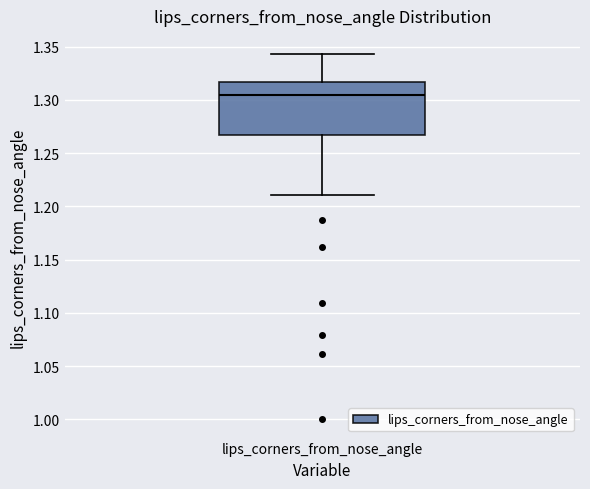

Transcribe this box plot: give where the median line is, the range the box spans, and where the two whiskers end, as read against the y-axis. The values are not printed on the chart, so give them approximately, as read against the axis.

median 1.305, box 1.265 to 1.315, whiskers 1.210 to 1.345